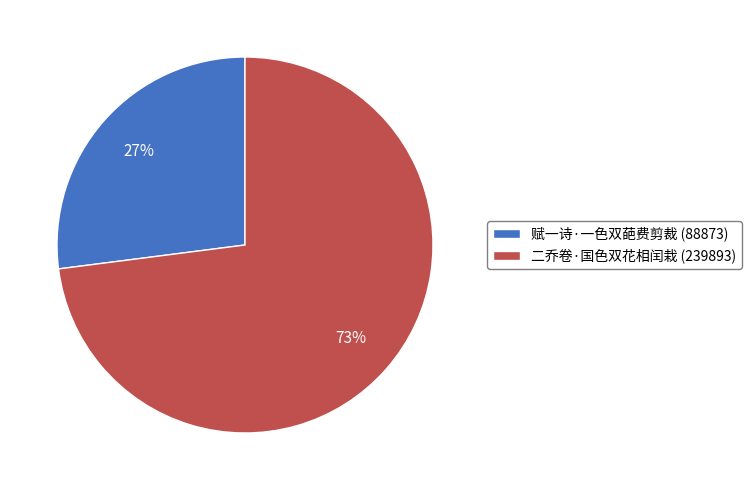

Is the sum of 二乔卷·国色双花相闰栽 (239893) and 赋一诗·一色双葩费剪裁 (88873) greater than half?

Yes